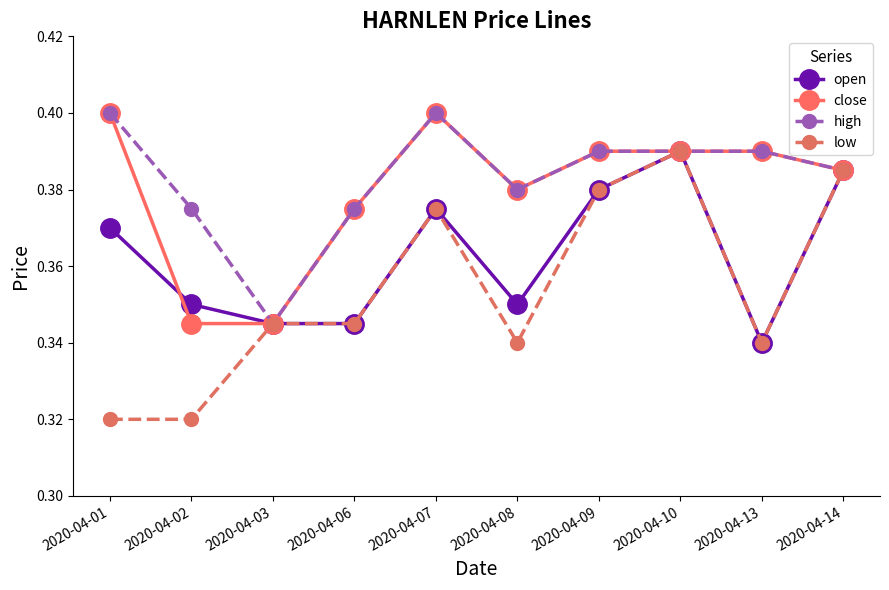

The high series shows 0.1 at 2020-04-02. True or false?

False